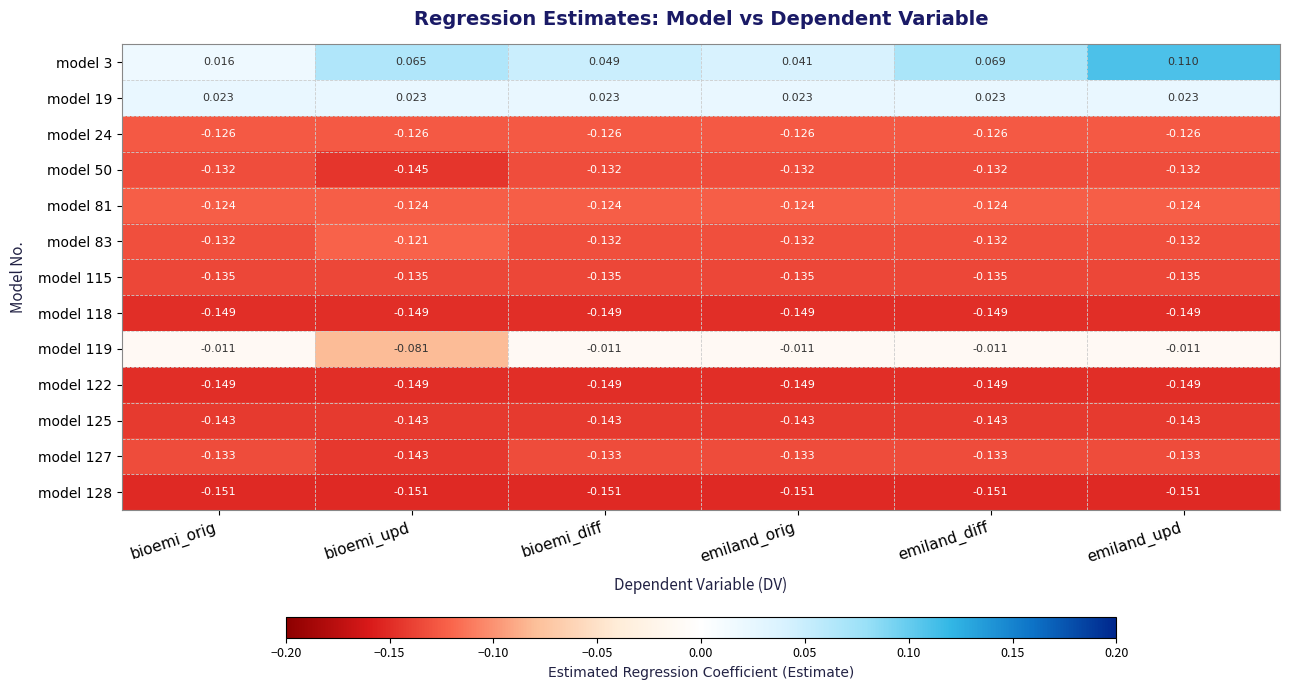

Which series has the largest total across all categories?

model 3